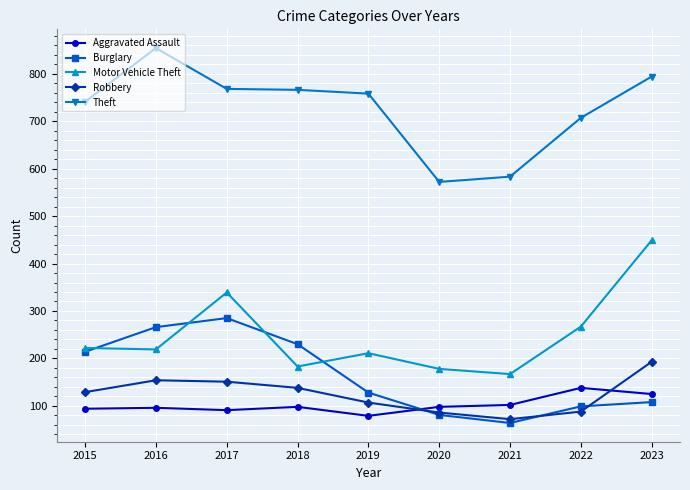

What is the difference between the Robbery values at 2015 and 2022?

41